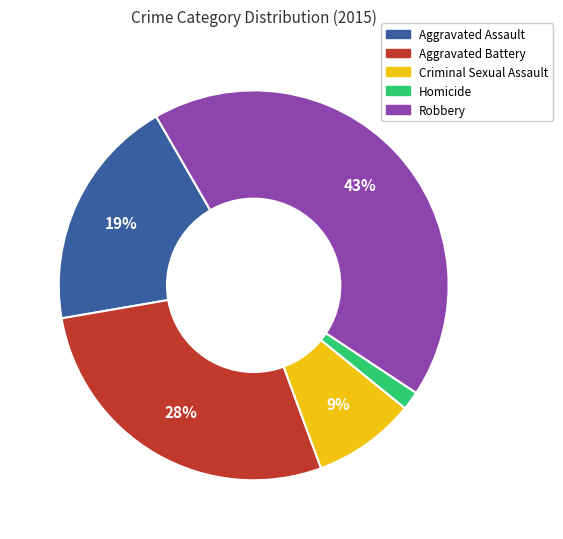

How many segments does this pie chart have?

5